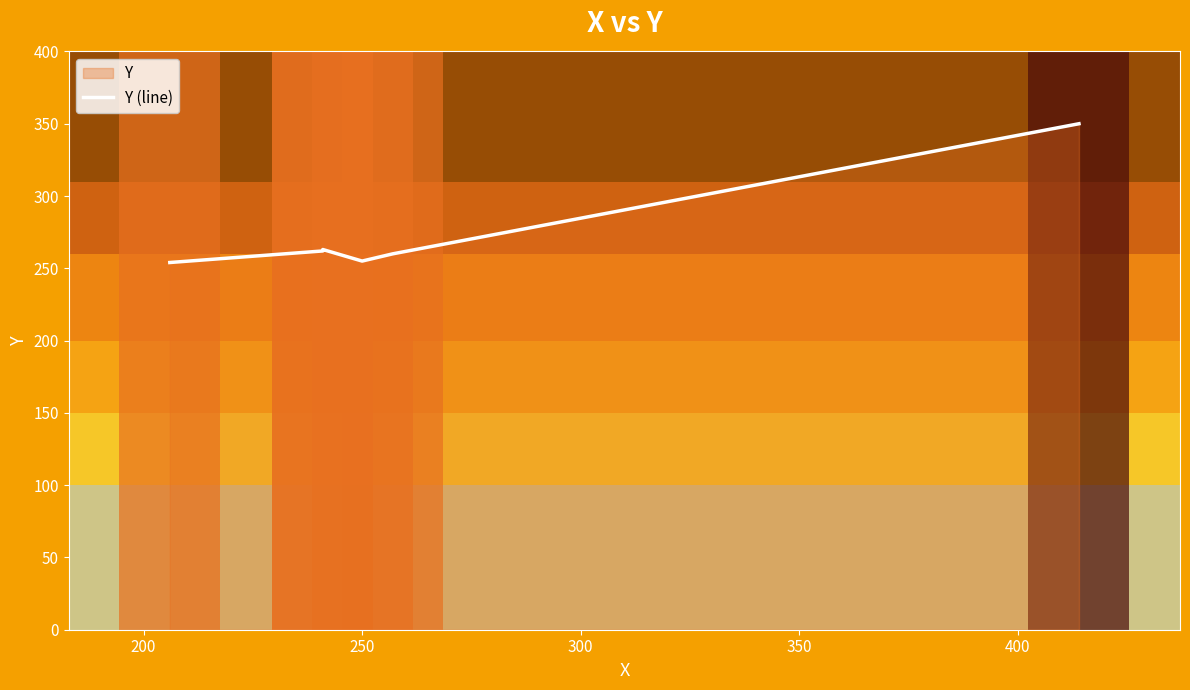

True or false: the data has more than 2 interior local peaks.

False